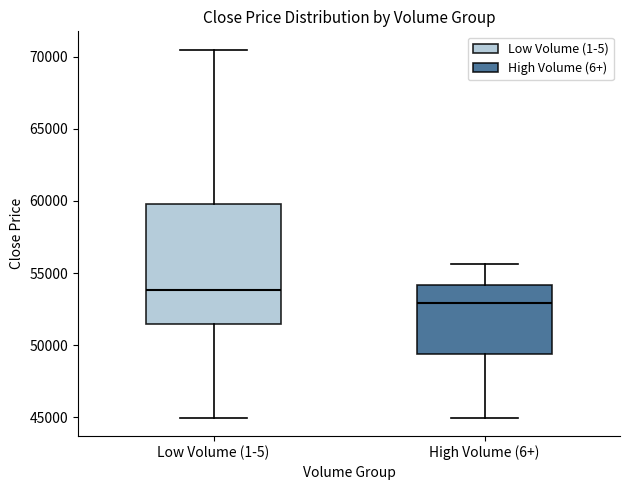

Which box's median line is the lowest?

High Volume (6+)